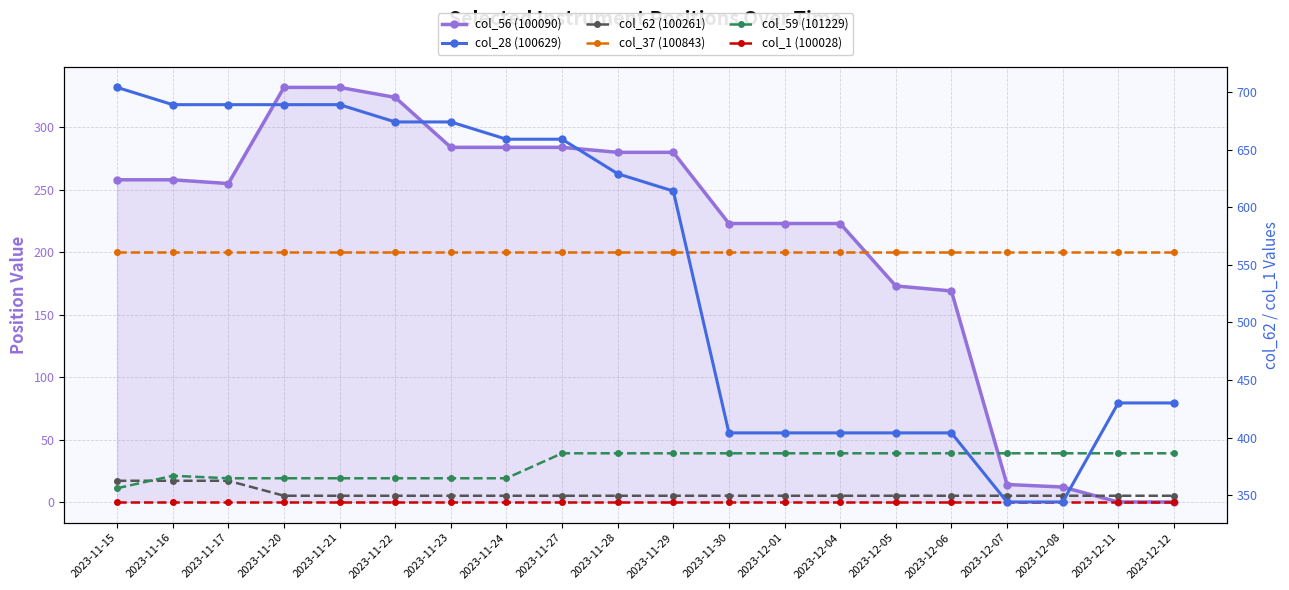

What is the total value across all series at 2023-11-15?

1190